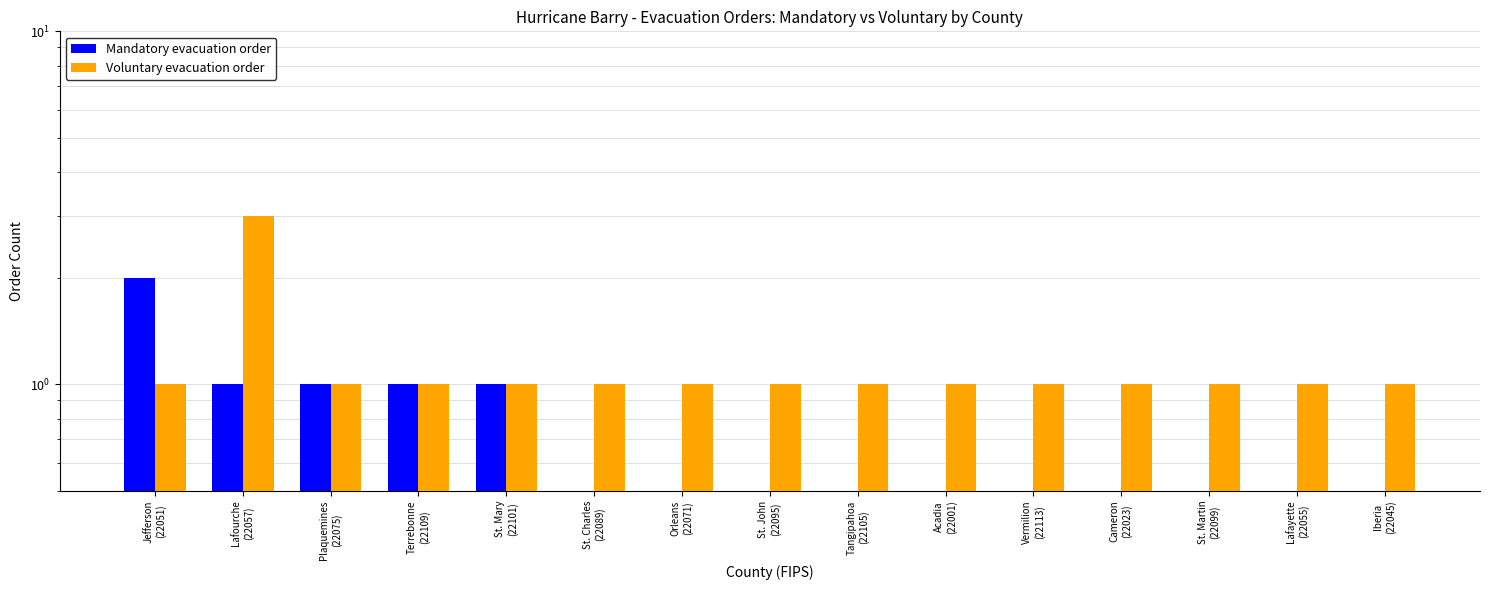

Which series has the largest total across all categories?

Voluntary evacuation order